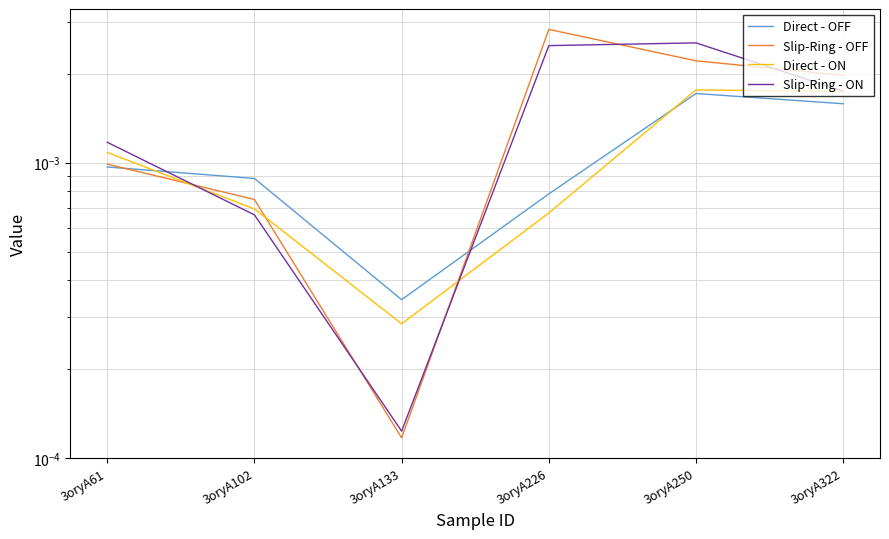

At which category does the chart reach its peak across all series?

3oryA226